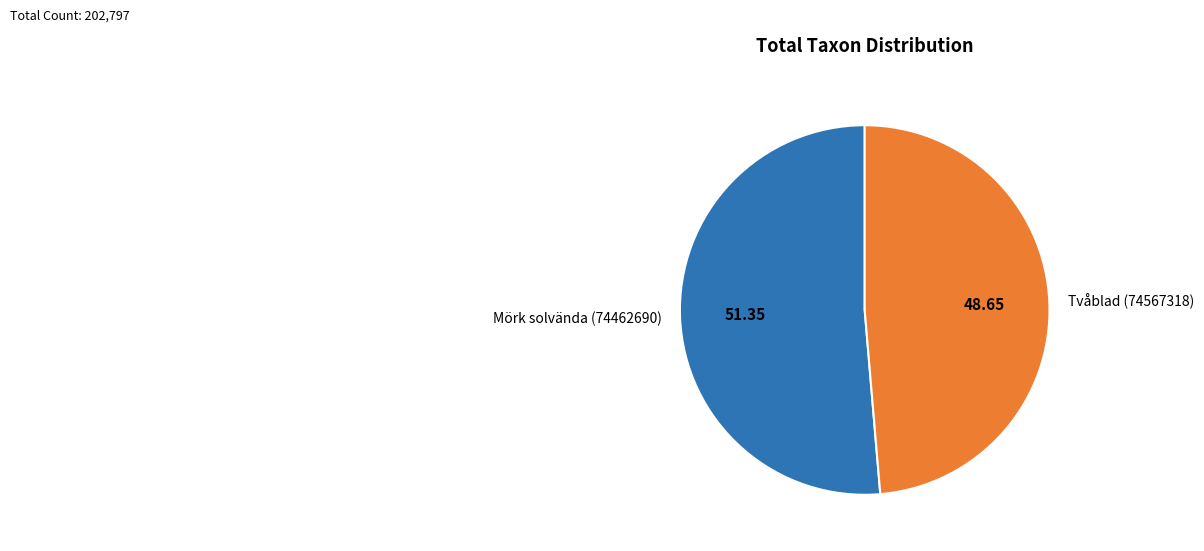

Rank the categories by value from lowest to highest.

Tvåblad (74567318), Mörk solvända (74462690)